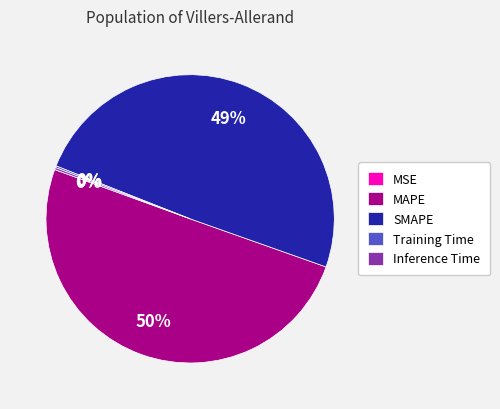

To the nearest percent, what is the average slice percentage?

20%